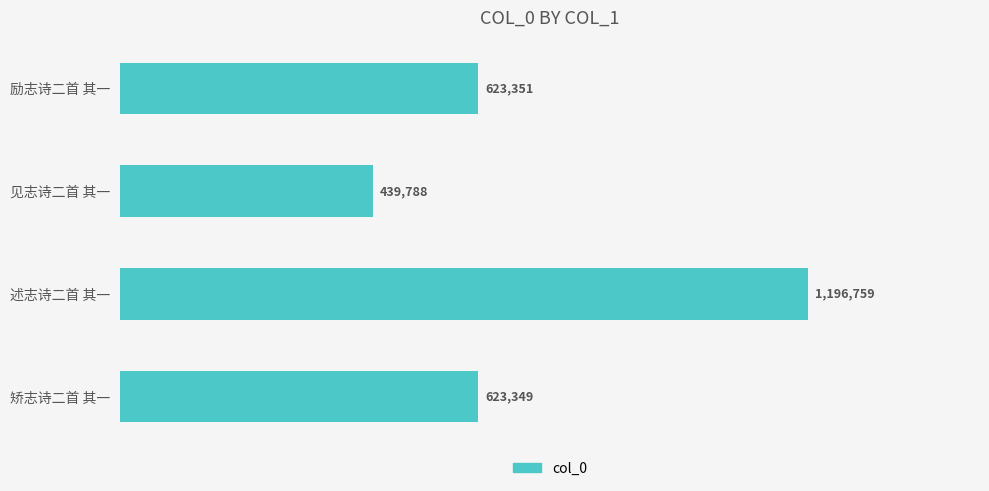

How many data points does each series have?

4